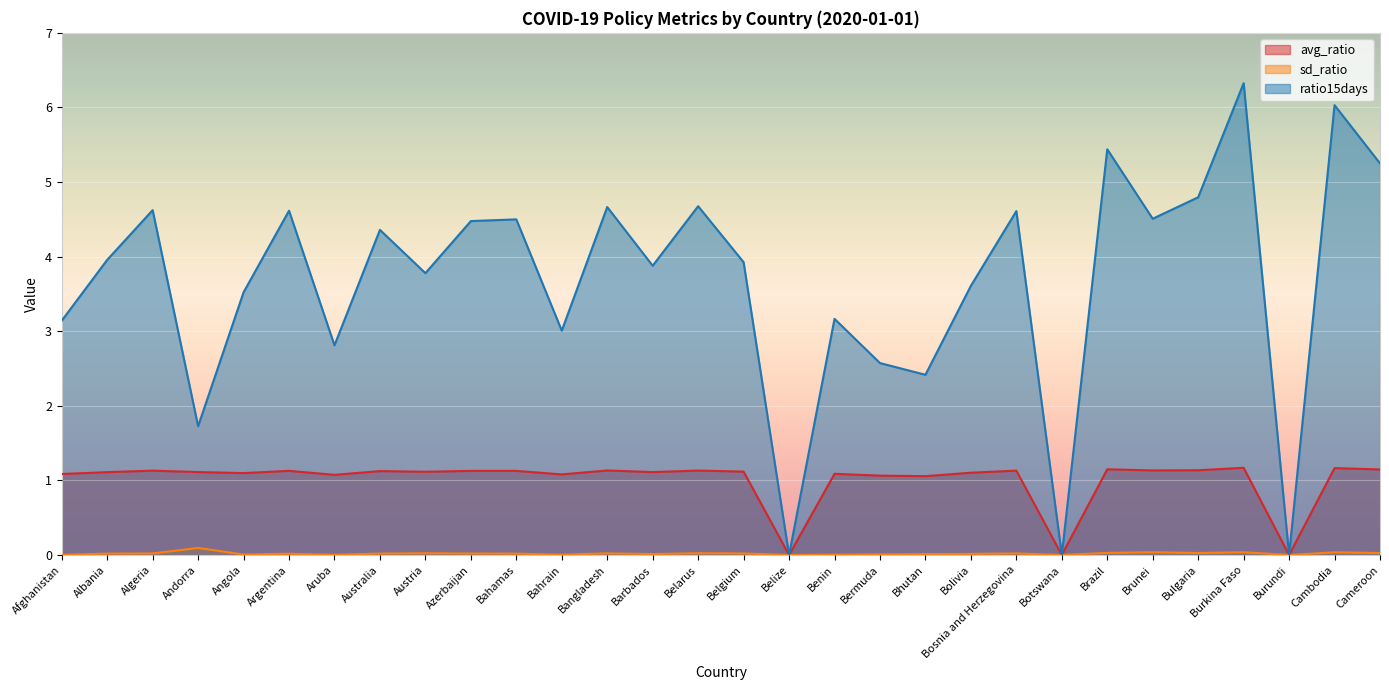

In sd_ratio, how many points are higher than both neighbors (excluding endpoints)?

9